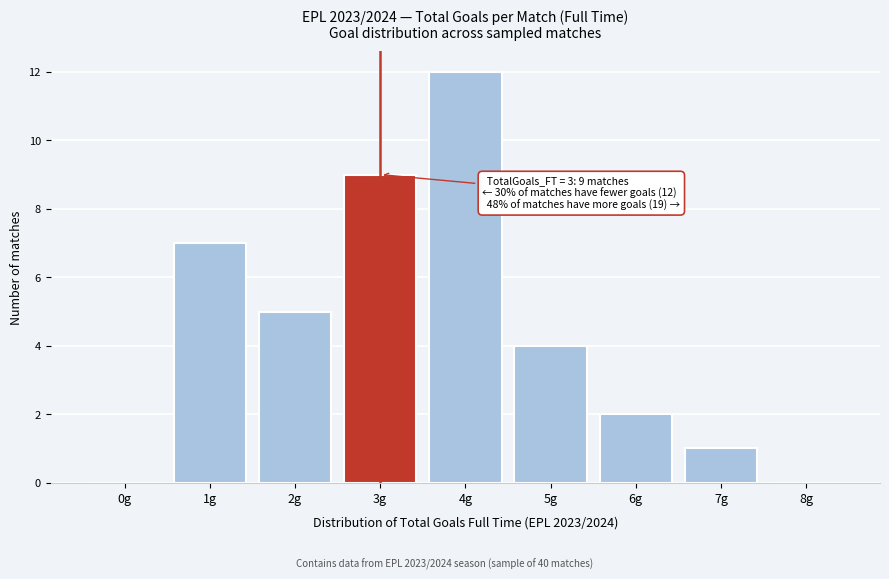

Reading left to right, list all the values displayed in this chart.

0g=0	1g=7	2g=5	3g=9	4g=12	5g=4	6g=2	7g=1	8g=0